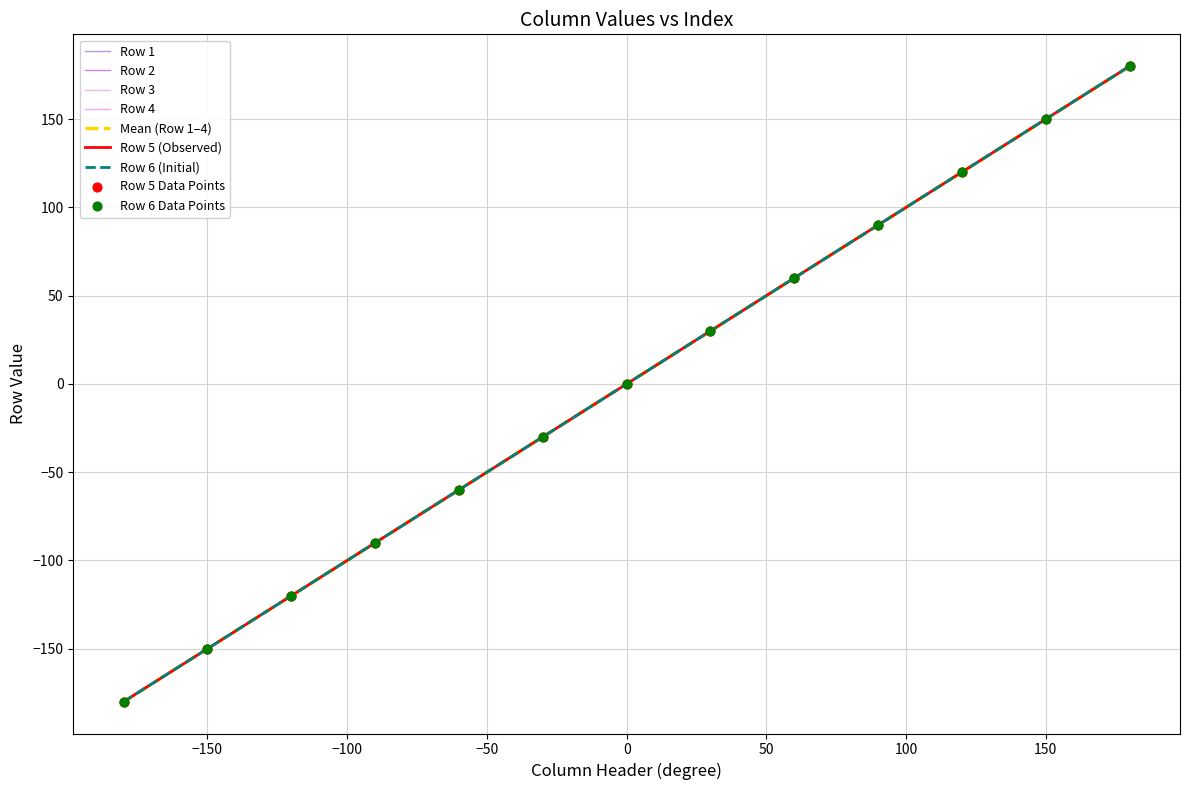

Is this an area chart (filled region under the line)?

No